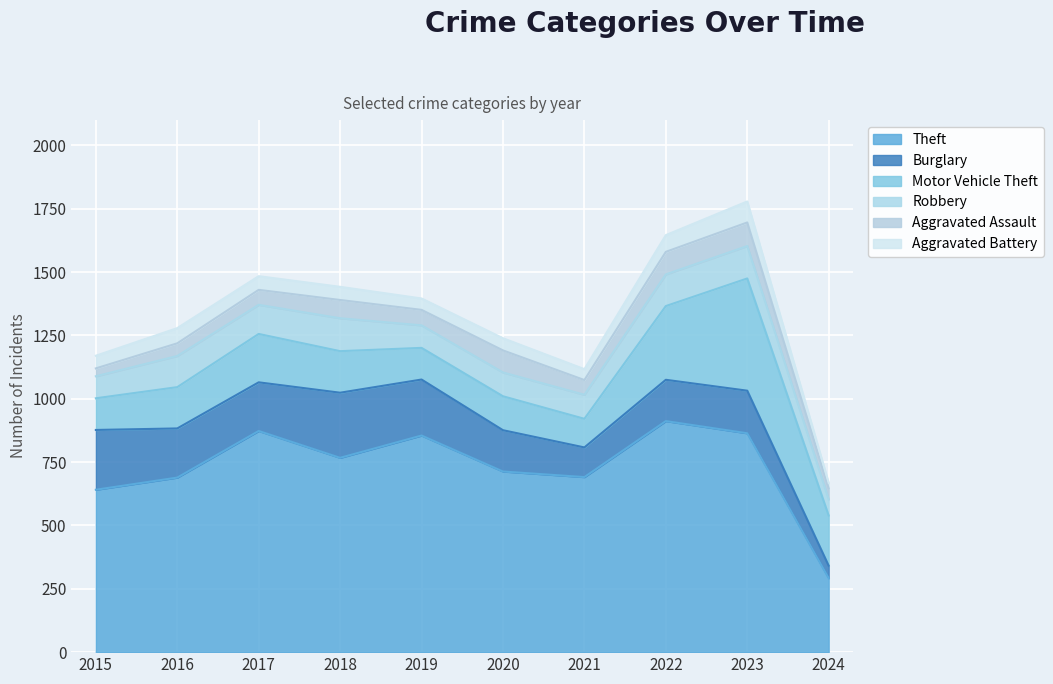

At which category does Burglary reach its first local peak?

2018